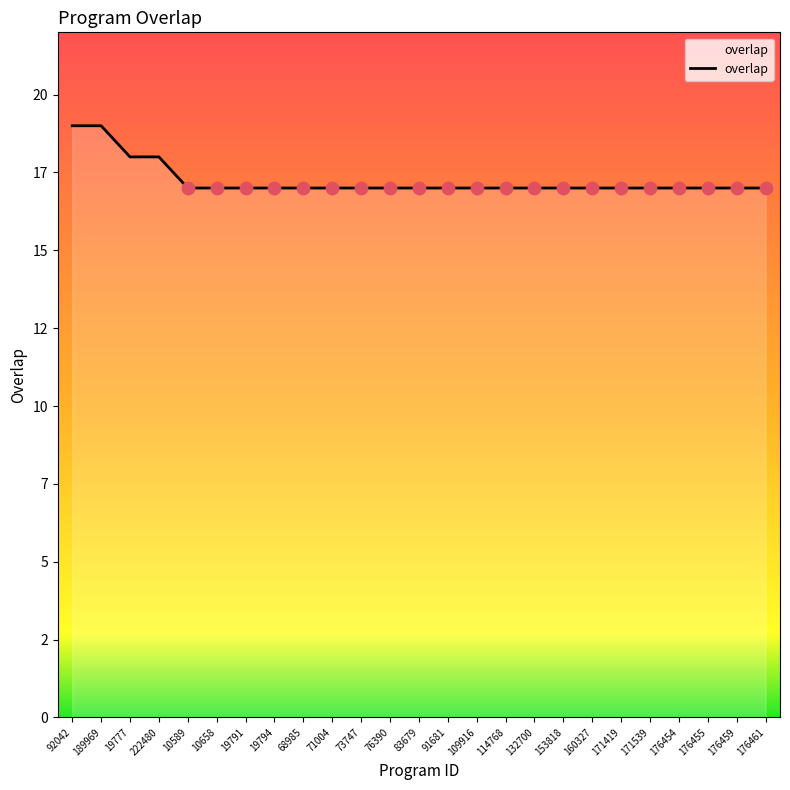

Which has a higher value, 91681 or 19794?

91681